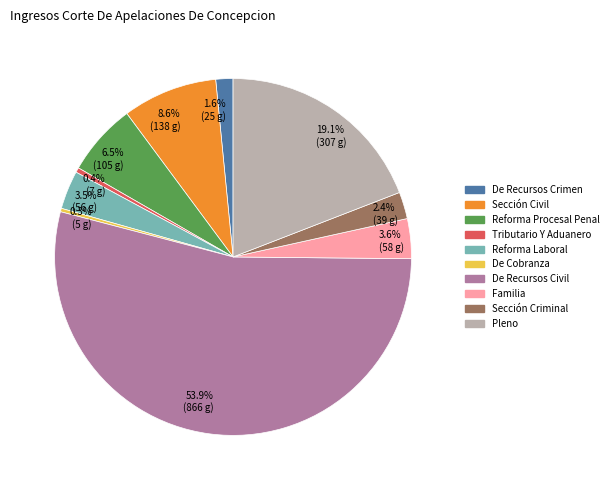

Between 2.4% (39 g) and 19.1% (307 g), which is larger?

19.1% (307 g)